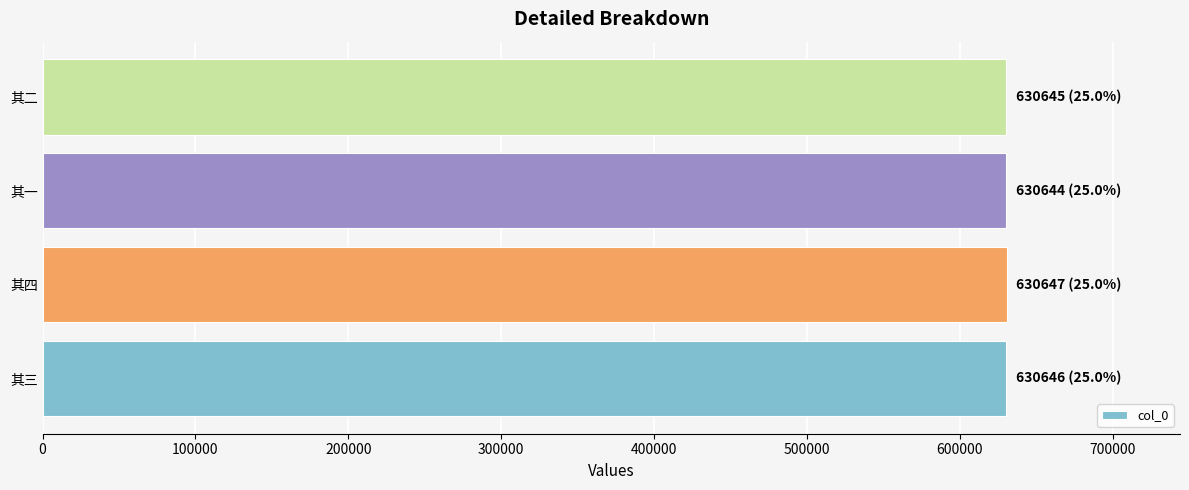

Are the bars horizontal?

Yes